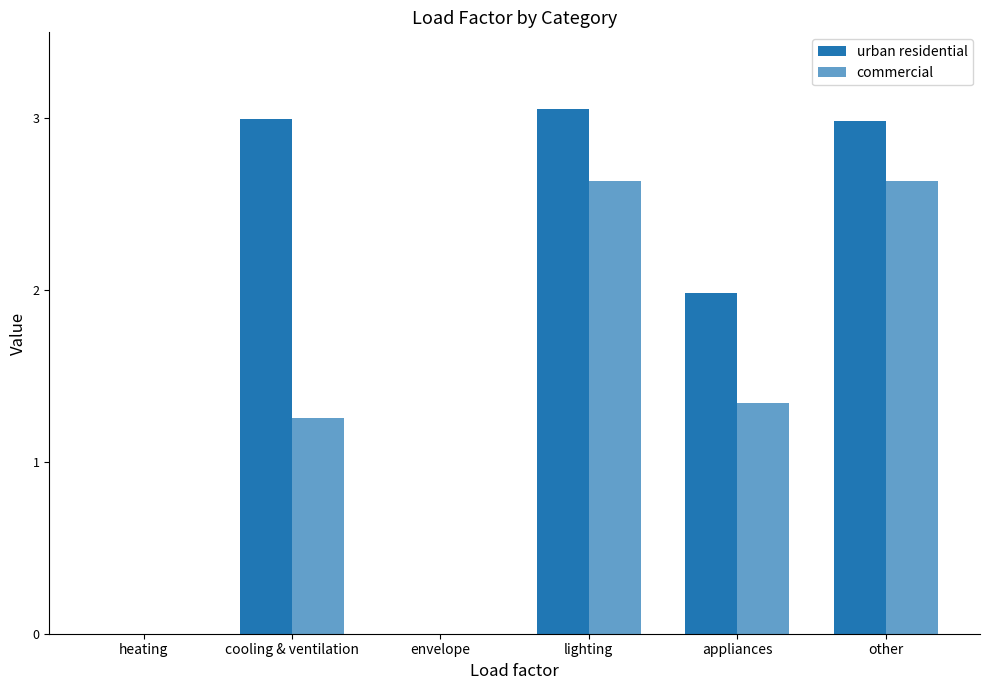

How many categories are shown in the chart?

6